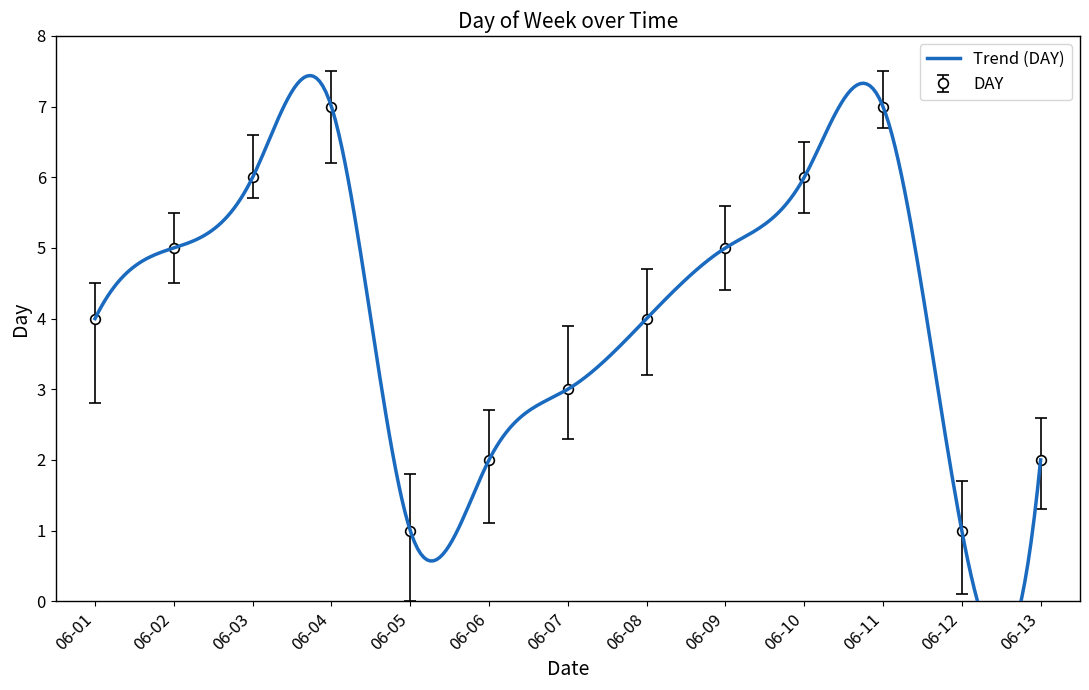

The value of DAY at 06-04 is 10. True or false?

False